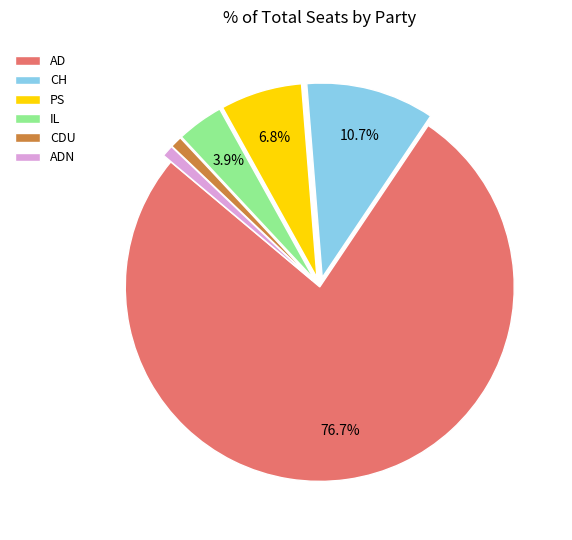

What is the largest slice in the pie chart?

AD